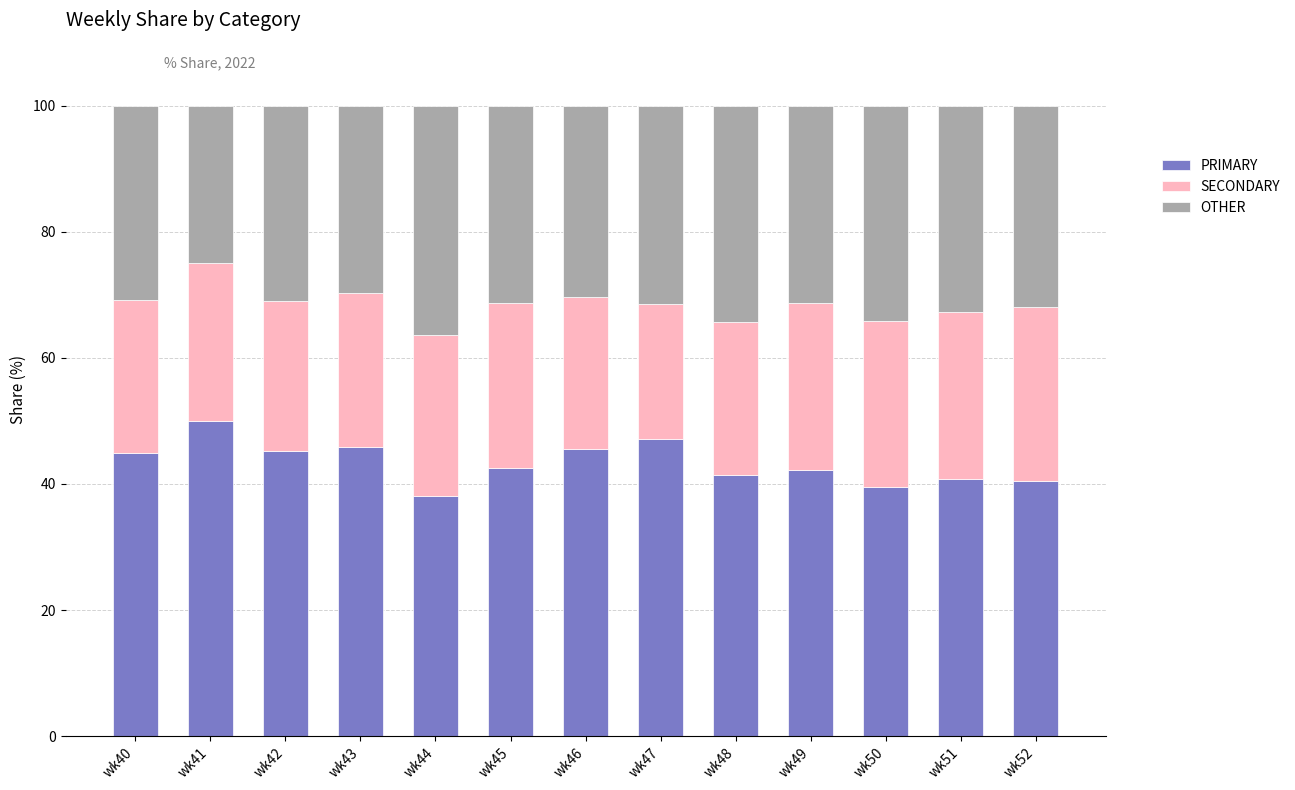

What is the sum of the PRIMARY values at wk51 and wk50?

80.3